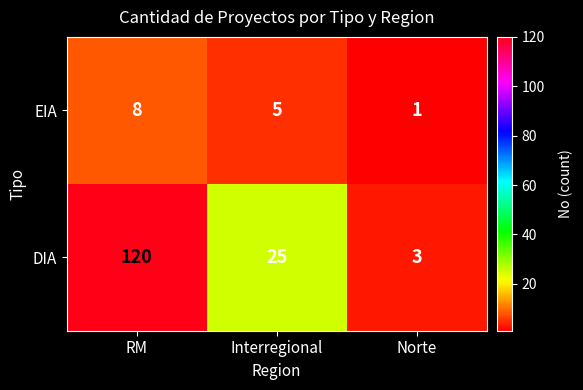

The value of DIA at Norte is 4. True or false?

False